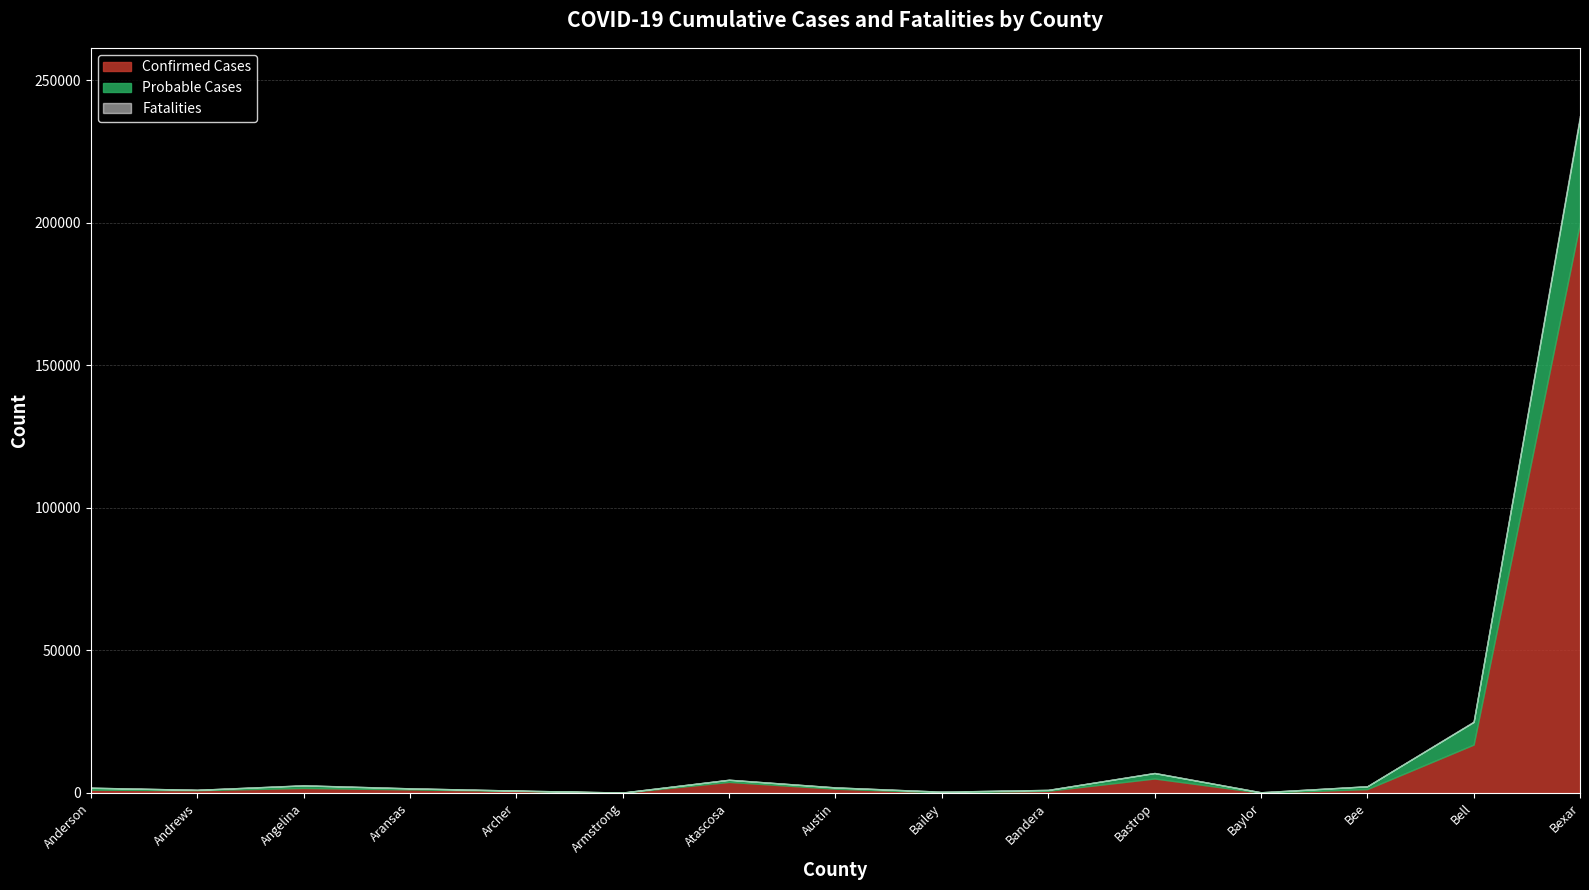

True or false: Probable Cases and Fatalities intersect in this chart.

False